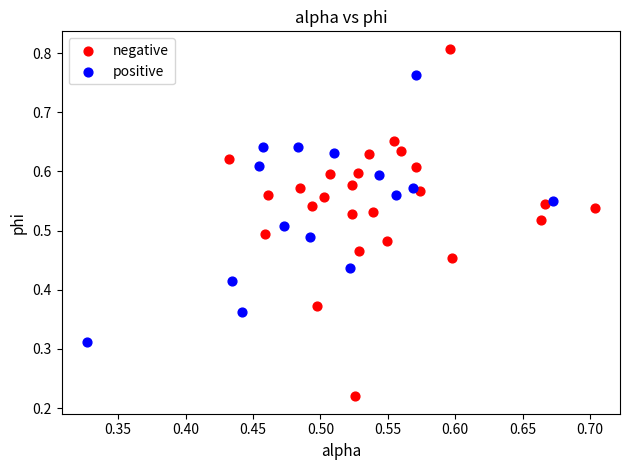

Which series contains the highest Y value?

negative